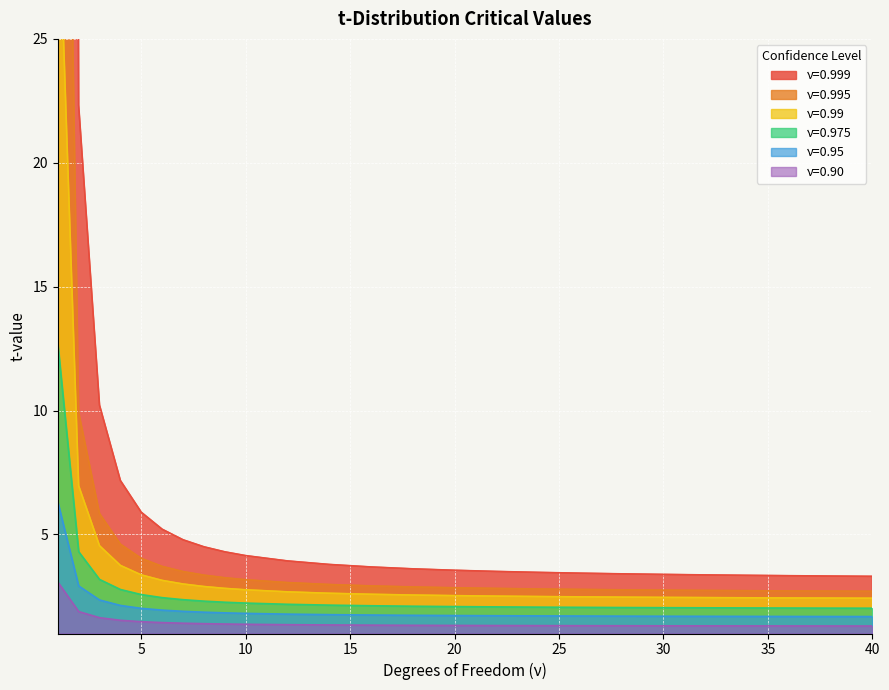

What are all the series names shown in the legend?

ν=0.999, ν=0.995, ν=0.99, ν=0.975, ν=0.95, ν=0.90